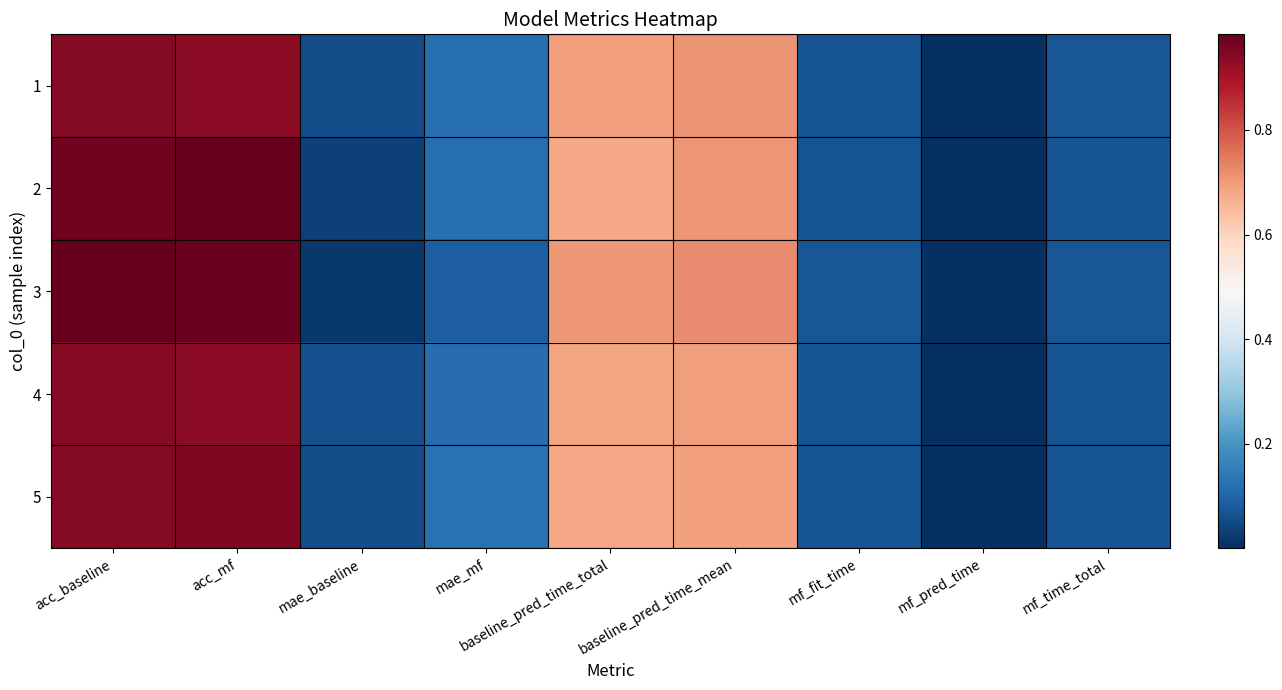

Rank the series at acc_mf from highest to lowest value.

2, 3, 5, 1, 4